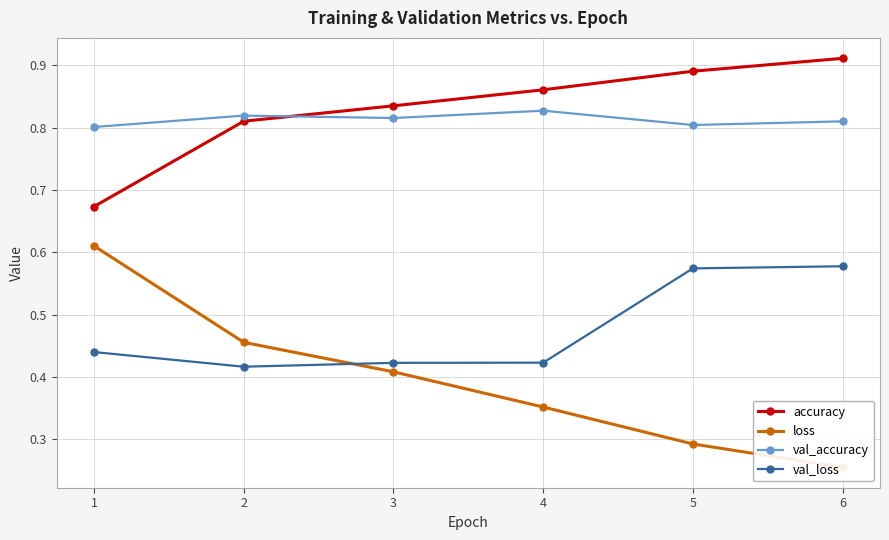

Reading right to left, what are all the values shown in this chart?

accuracy: 0.9	0.9	0.9	0.8	0.8	0.7
loss: 0.3	0.3	0.4	0.4	0.5	0.6
val_accuracy: 0.8	0.8	0.8	0.8	0.8	0.8
val_loss: 0.6	0.6	0.4	0.4	0.4	0.4